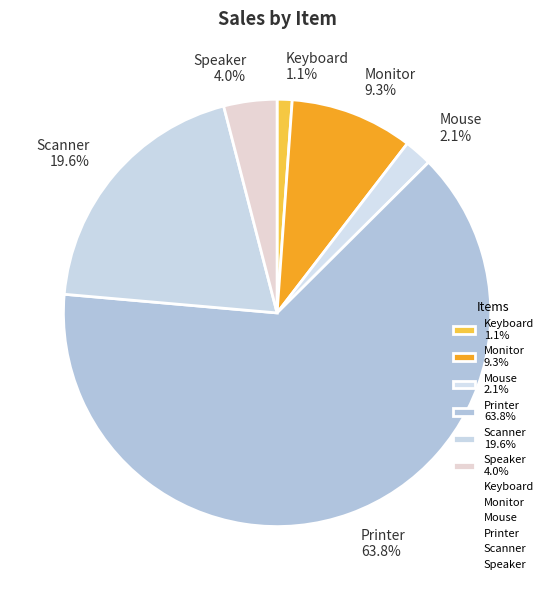

Is there a majority slice in this chart?

Yes